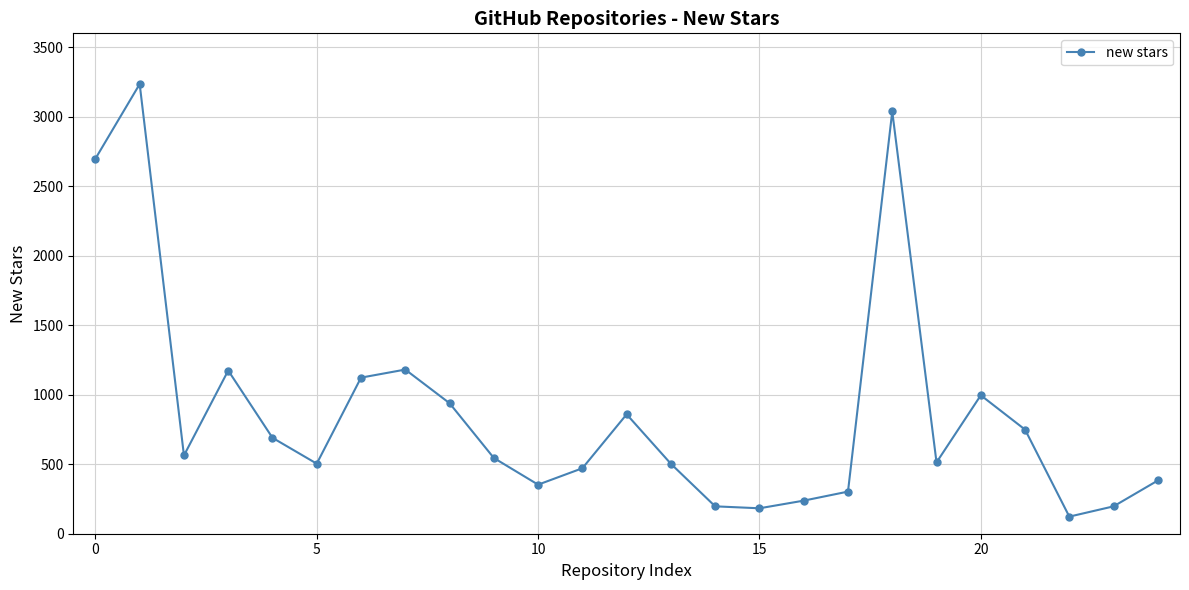

What is the difference between the maximum and minimum values?

3112